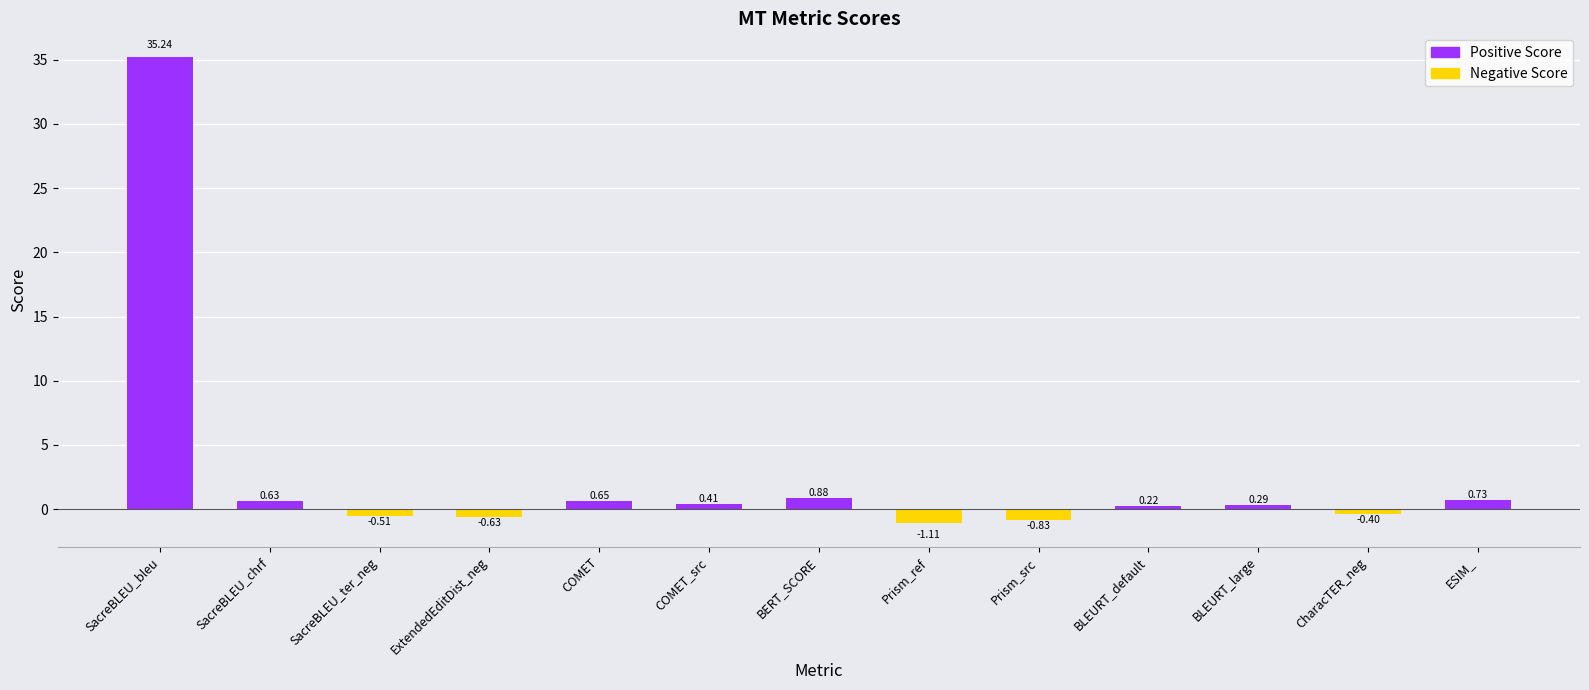

Are the bars grouped side by side (vs. stacked)?

No